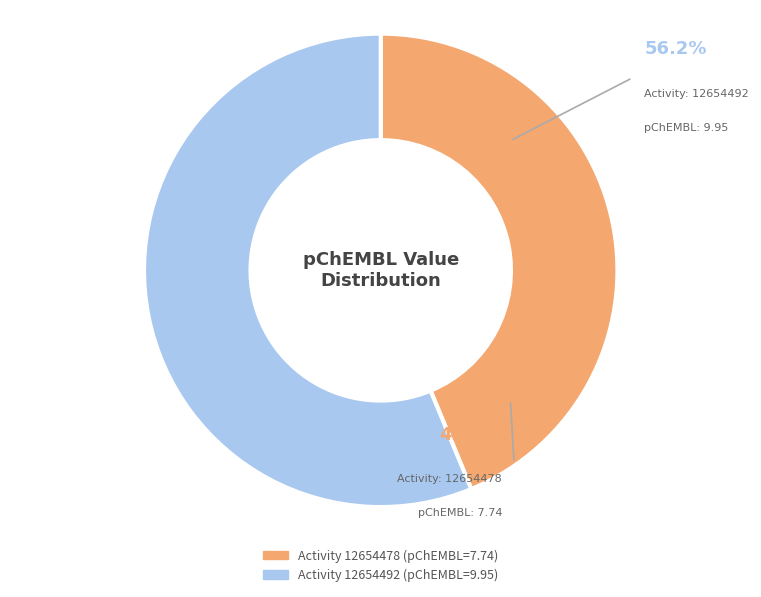

Is there a majority slice in this chart?

Yes